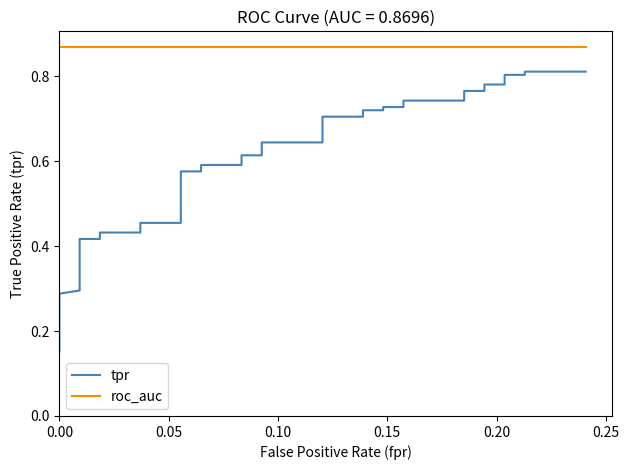

What is the value of the roc_auc point at the 28th from the left?

0.9